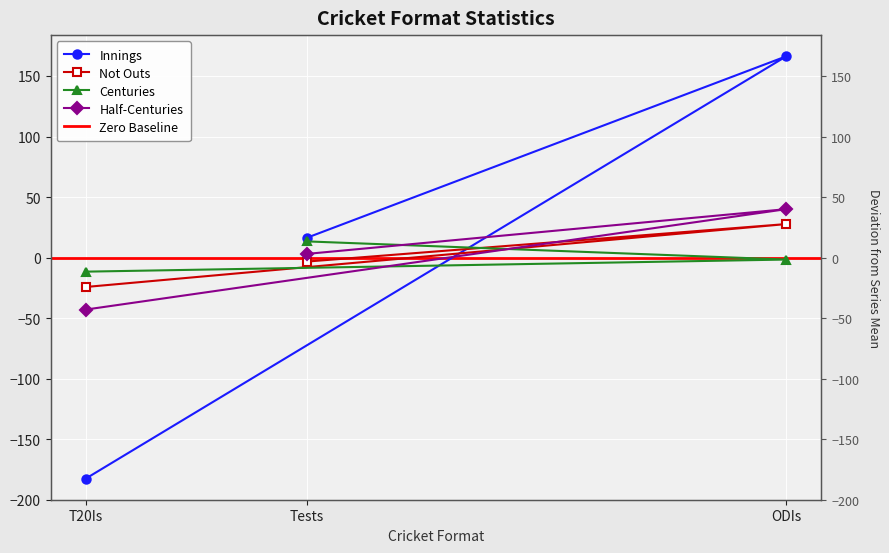

How many lines are shown in the chart?

4